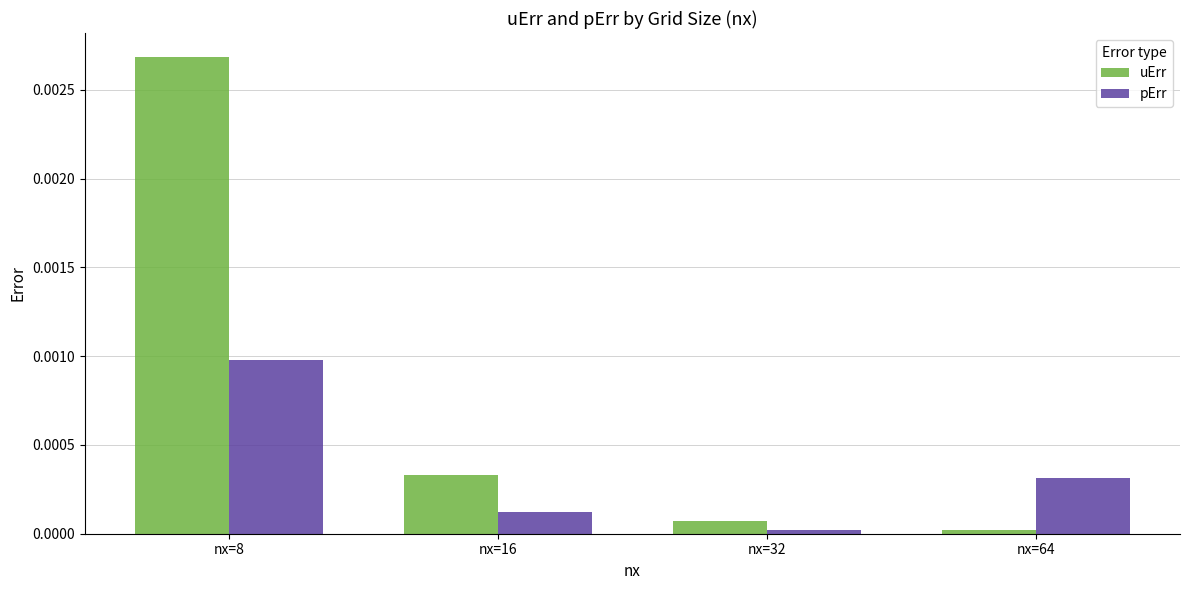

Rank the series by their maximum value, from highest to lowest.

uErr, pErr